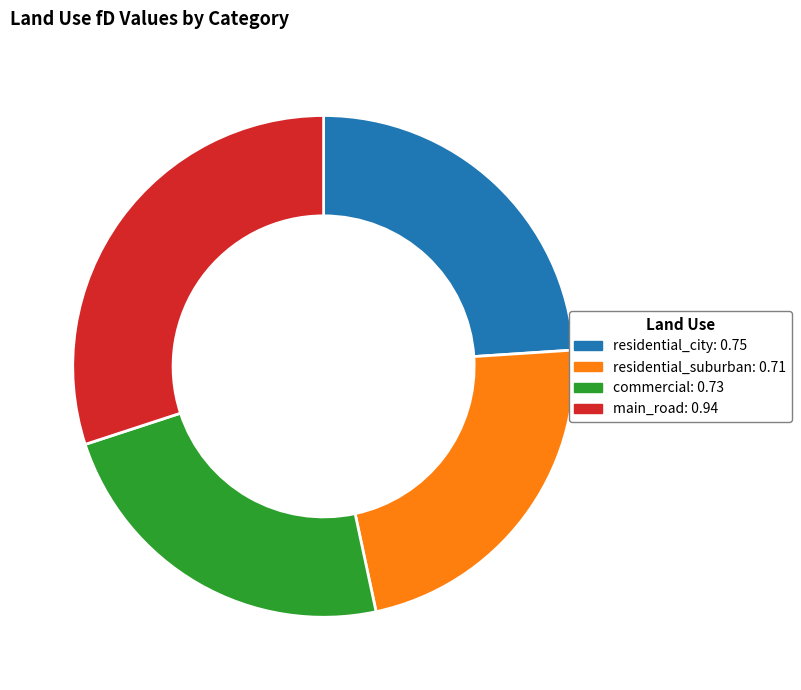

How many slices are in this pie chart?

4